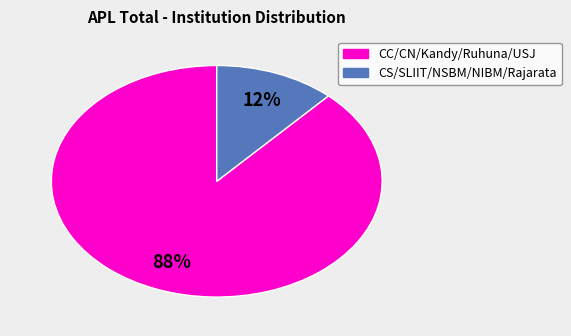

To the nearest percent, what is the difference between the largest and smallest slice percentages?

76%